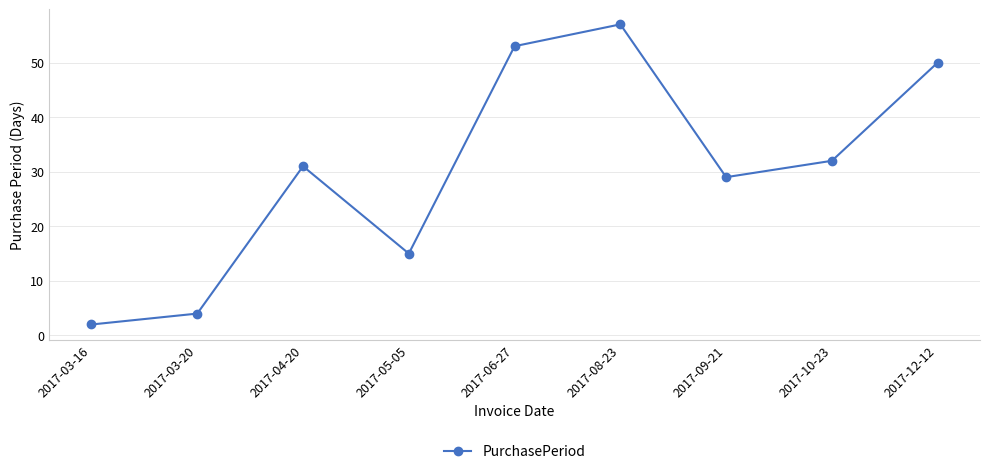

How many categories are shown in the chart?

9